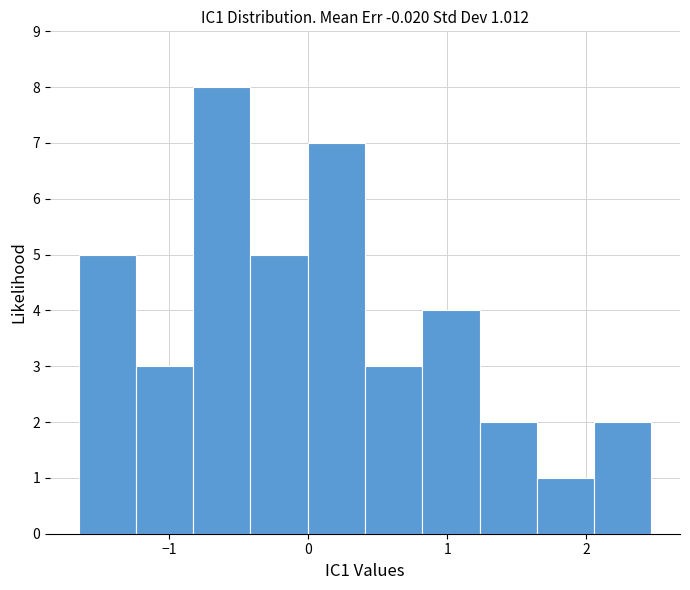

Over which range of the x-axis is the bar tallest?

-0.8 to -0.4